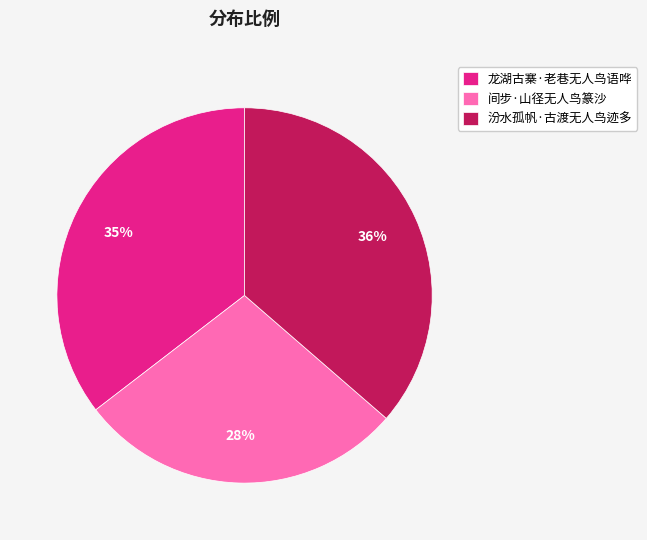

Which category has the smallest portion of the pie?

间步·山径无人鸟篆沙